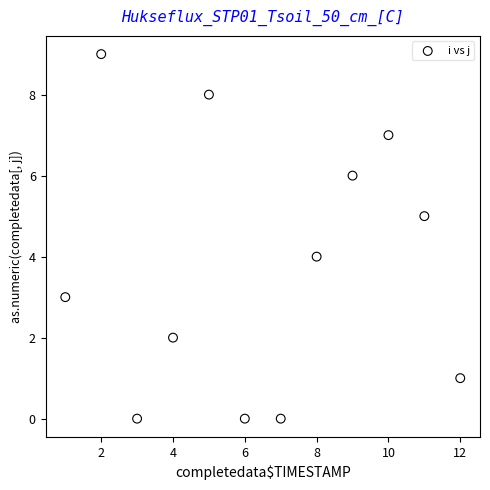

What is the range of X values (max minus min)?

11